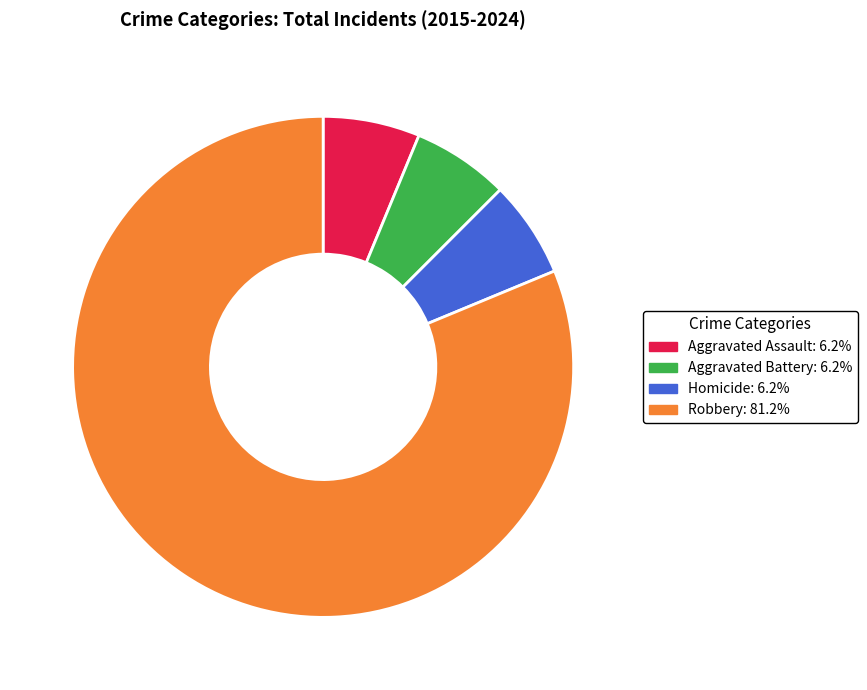

Do Aggravated Battery and Aggravated Assault together represent more than half of the pie?

No